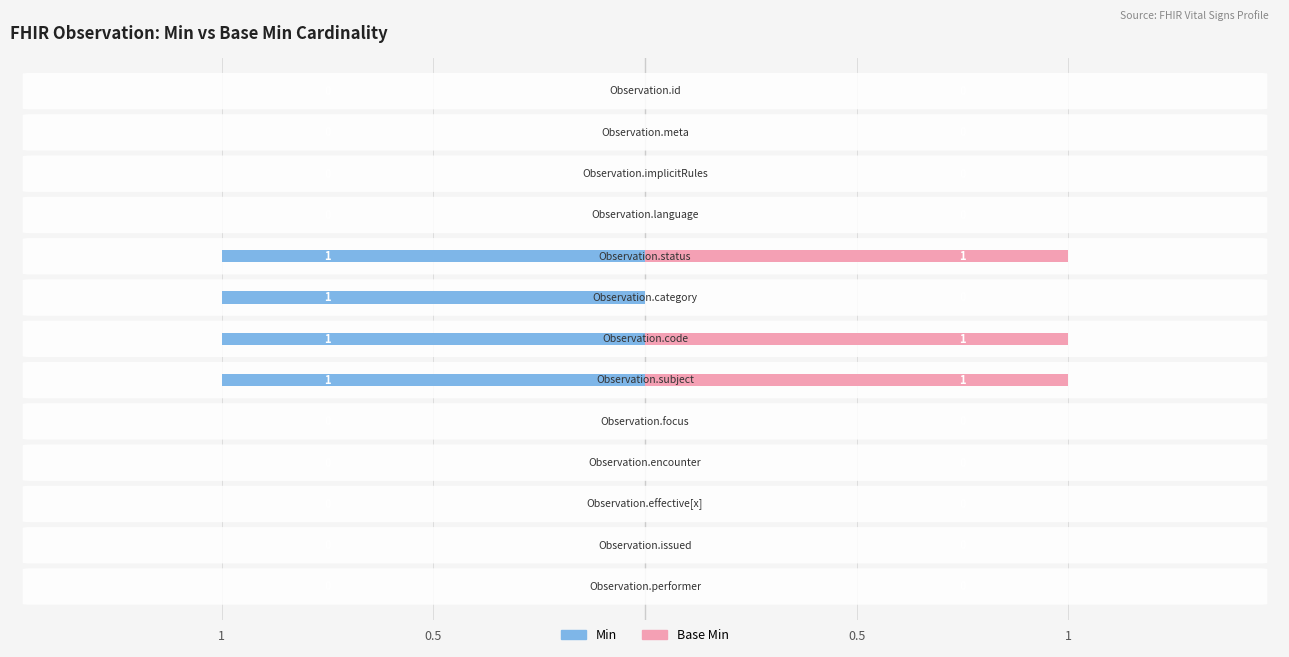

What are all the series names shown in the legend?

Min, Base Min